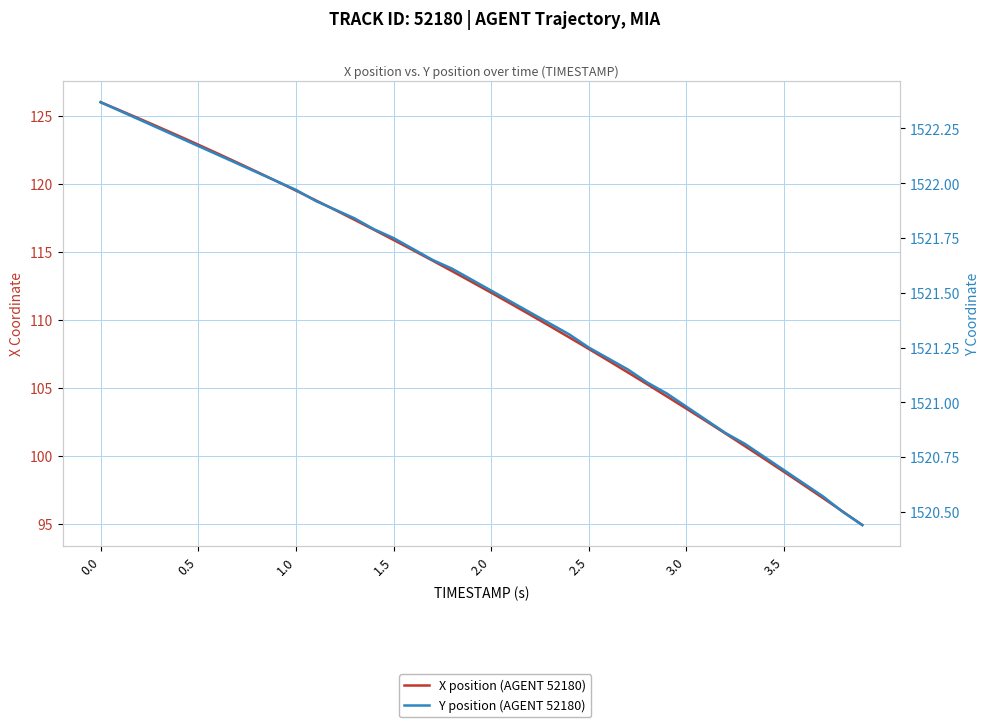

Rank the series by their maximum value, from highest to lowest.

Y position (AGENT 52180), X position (AGENT 52180)